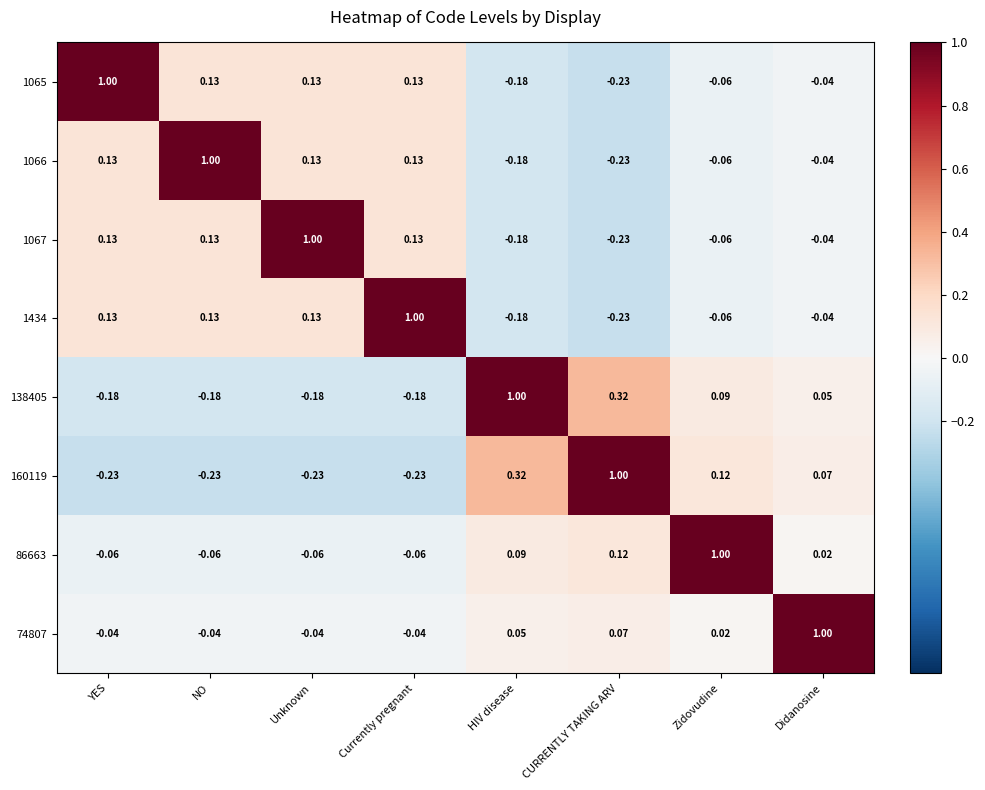

Is the value of 160119 at CURRENTLY TAKING ARV greater than the value of 1434 at NO?

Yes